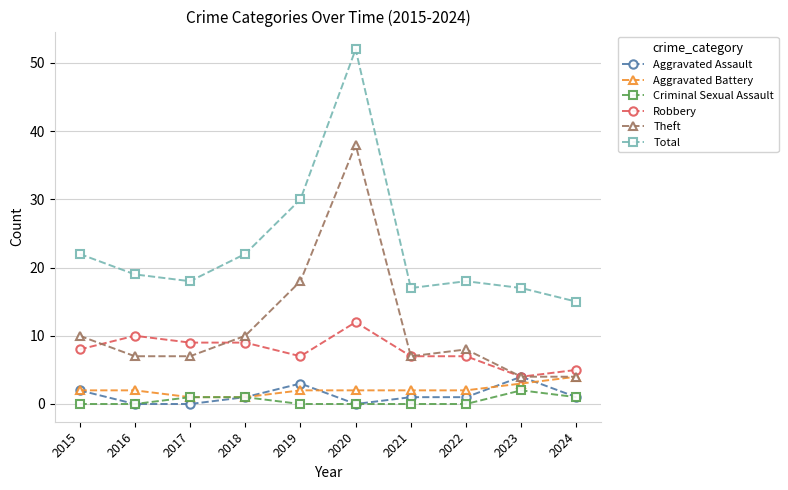

At which label does Total reach its minimum?

2024